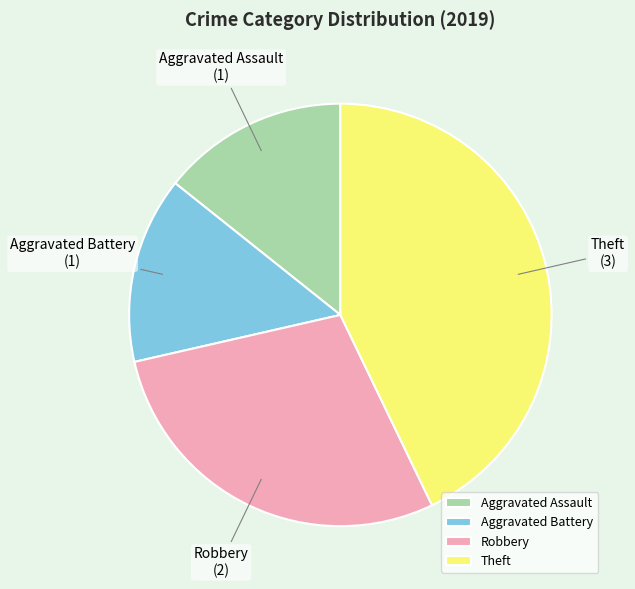

True or false: Robbery accounts for 18% of the total.

False